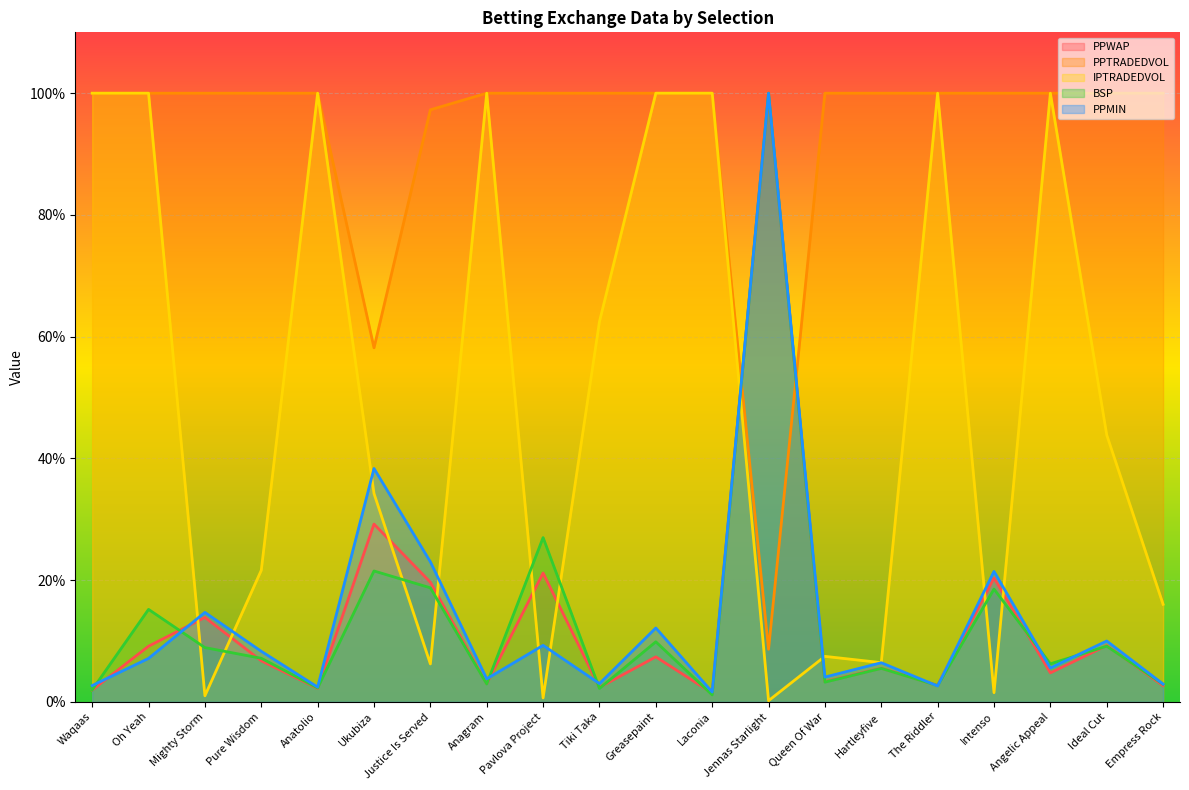

Where is the first local minimum for BSP?

Anatolio